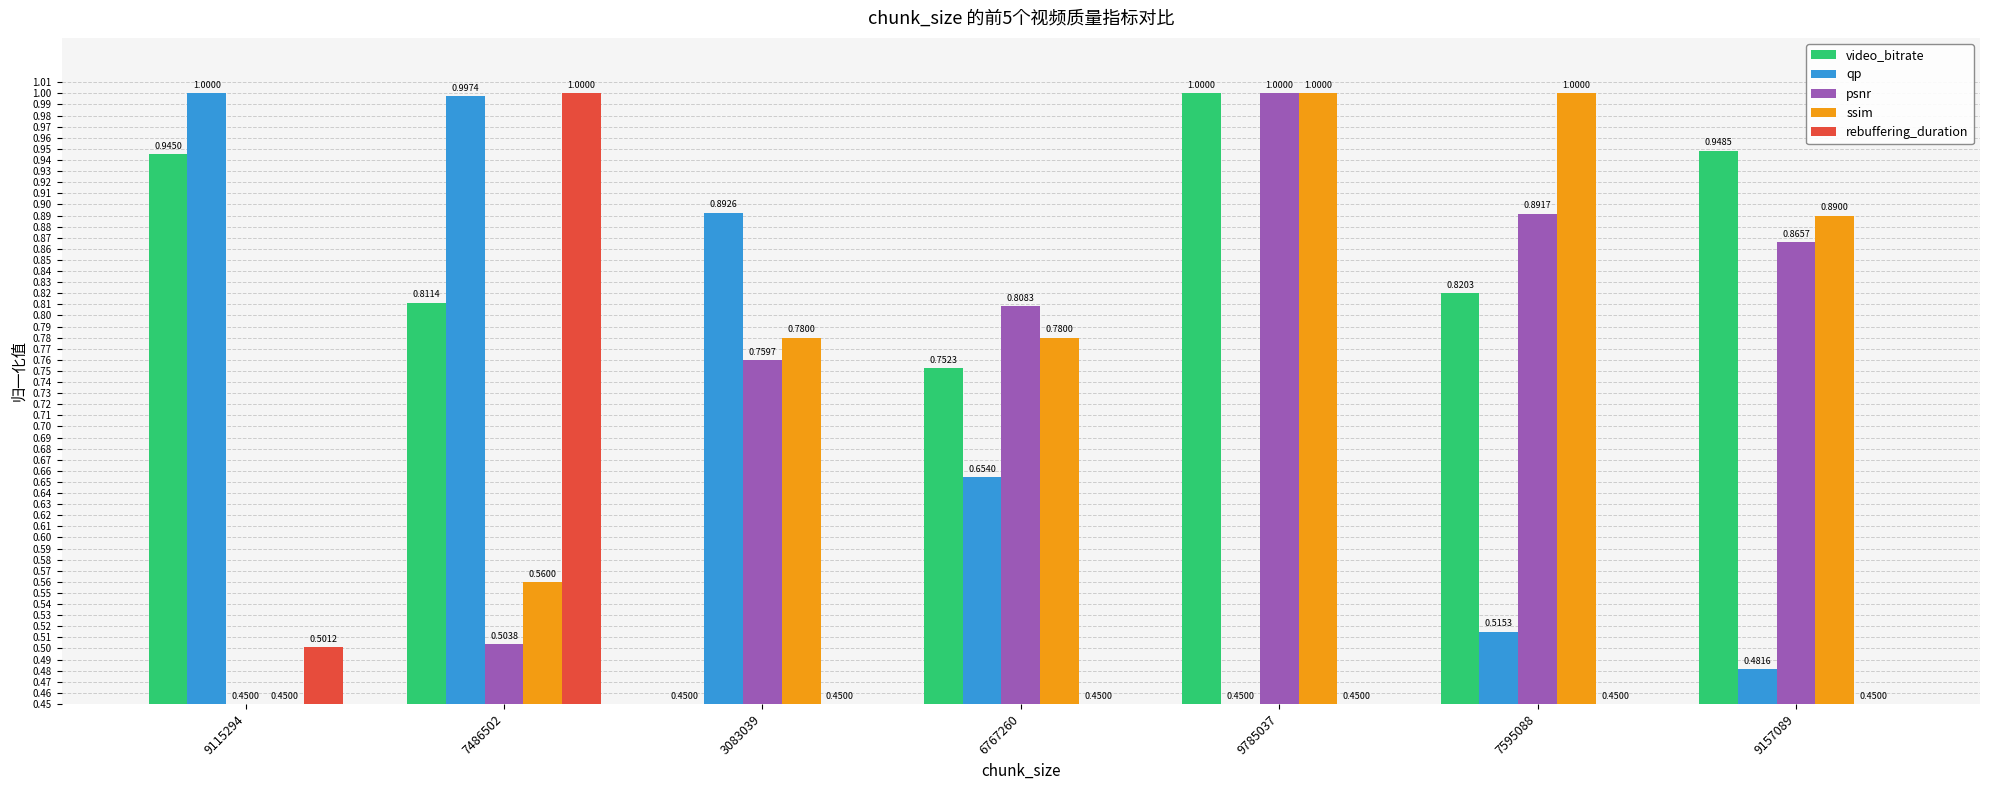

Is it true that qp equals 0.3 at 9115294?

False